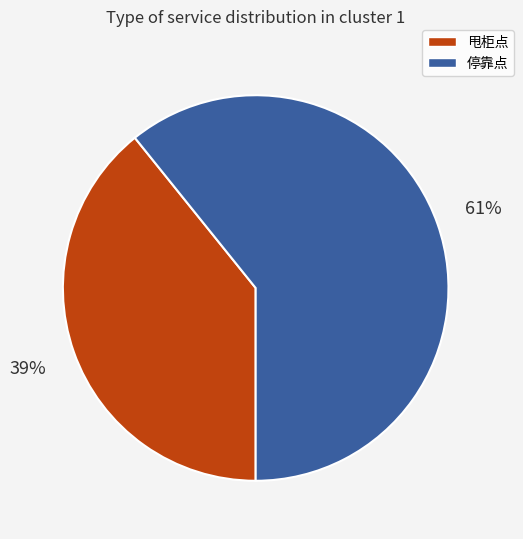

To the nearest percent, what is the difference between the largest and smallest slice percentages?

22%